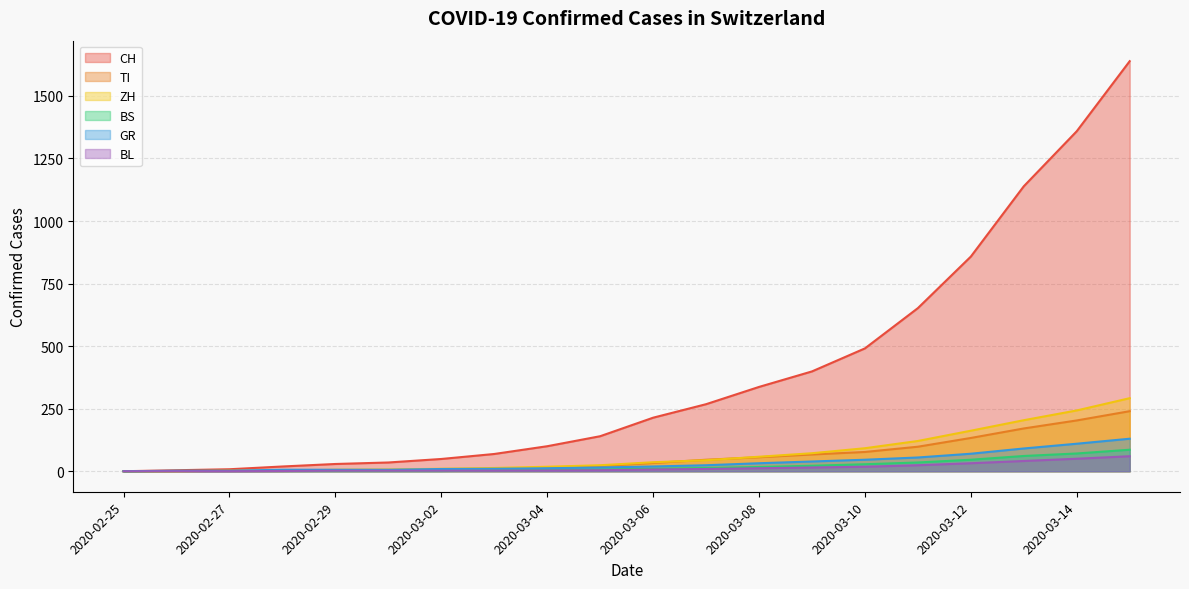

True or false: BS and GR cross at least once.

False